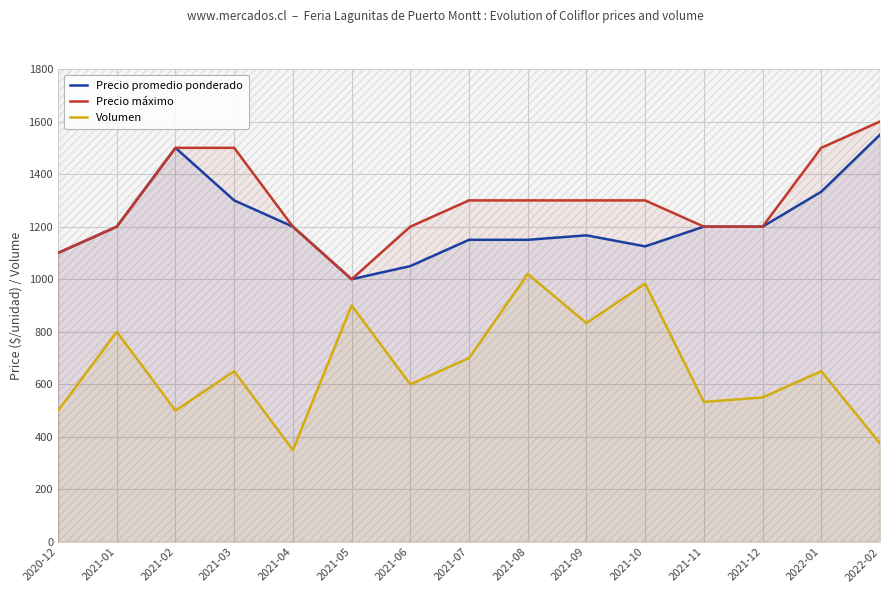

What is the label of the 3rd point from the left?

2021-02